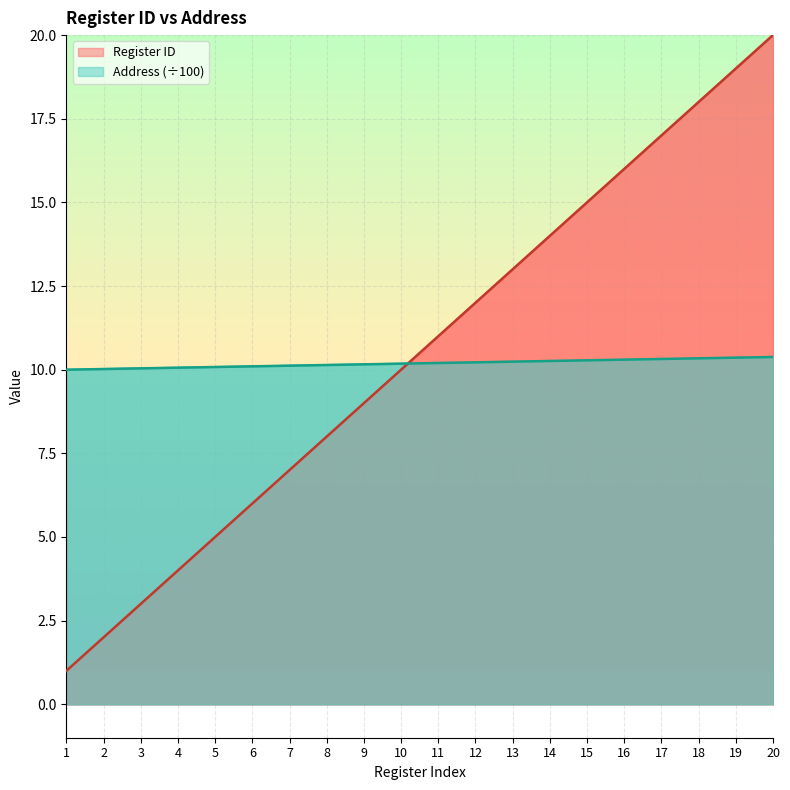

Which series changed the most between 9 and 20?

Register ID